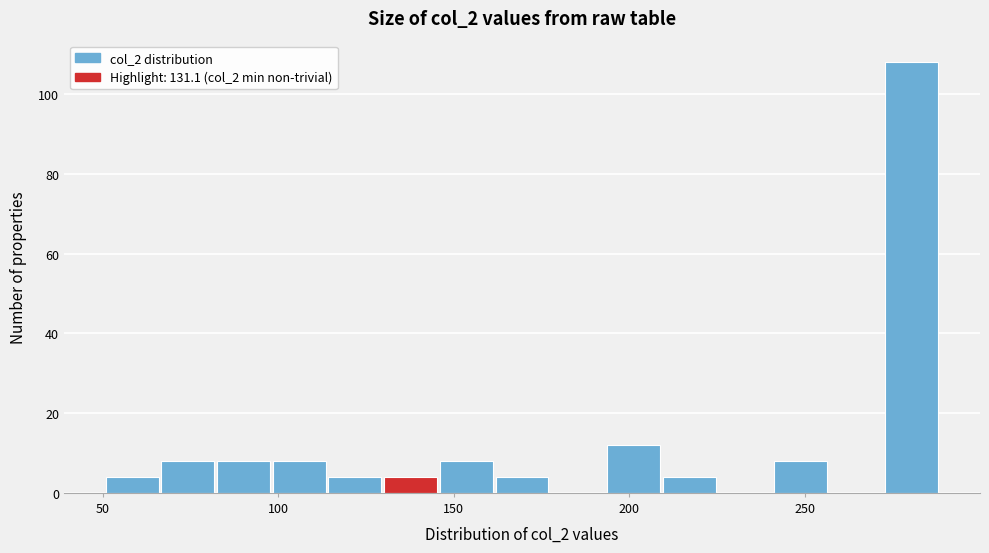

Read against the x-axis, roughly where is the centre of the tallest bar?

280